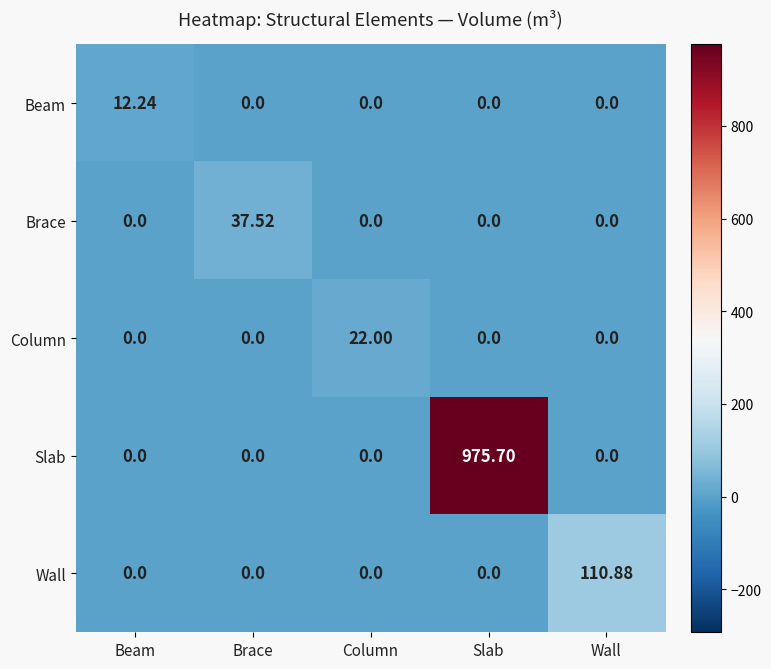

At which category does the chart reach its peak across all series?

Slab